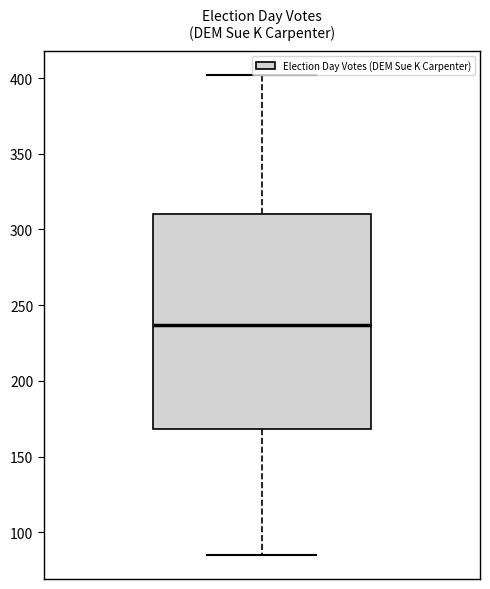

Where is the upper edge of the box on the y-axis? The values are not printed on the chart, so give them approximately, as read against the axis.

310